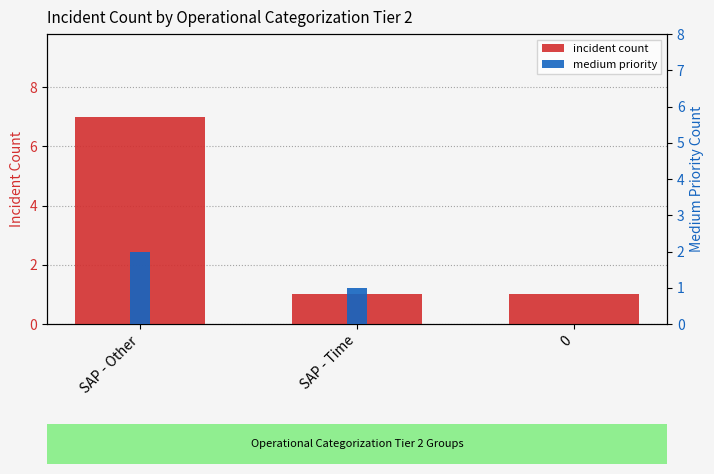

Count the incident count values in the range 1 to 7.

3